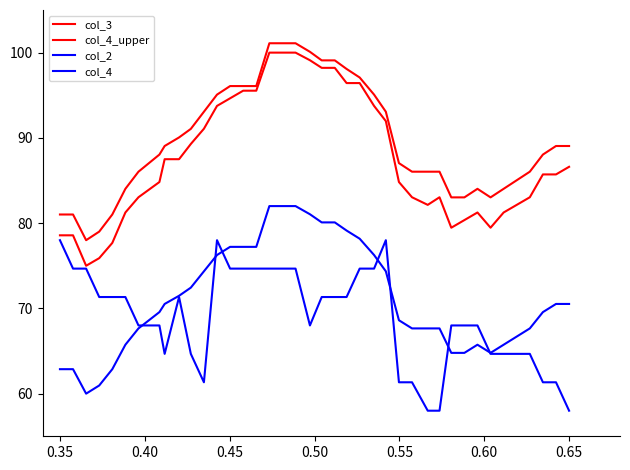

Is this an area chart (filled region under the line)?

No